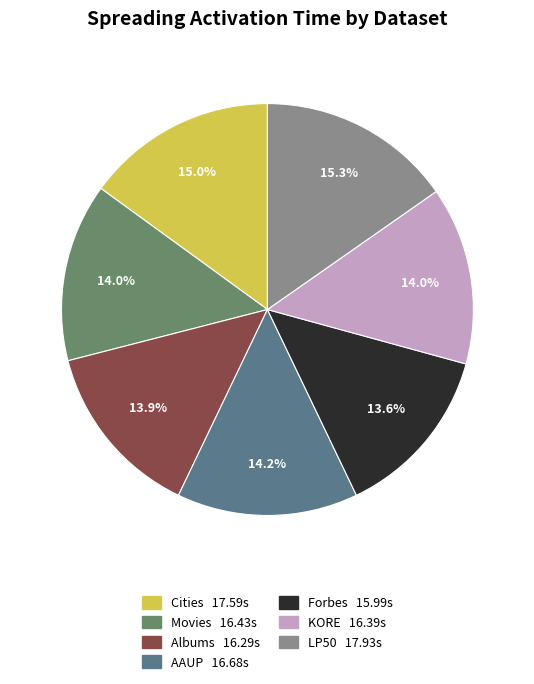

Between Albums and Cities, which is larger?

Cities